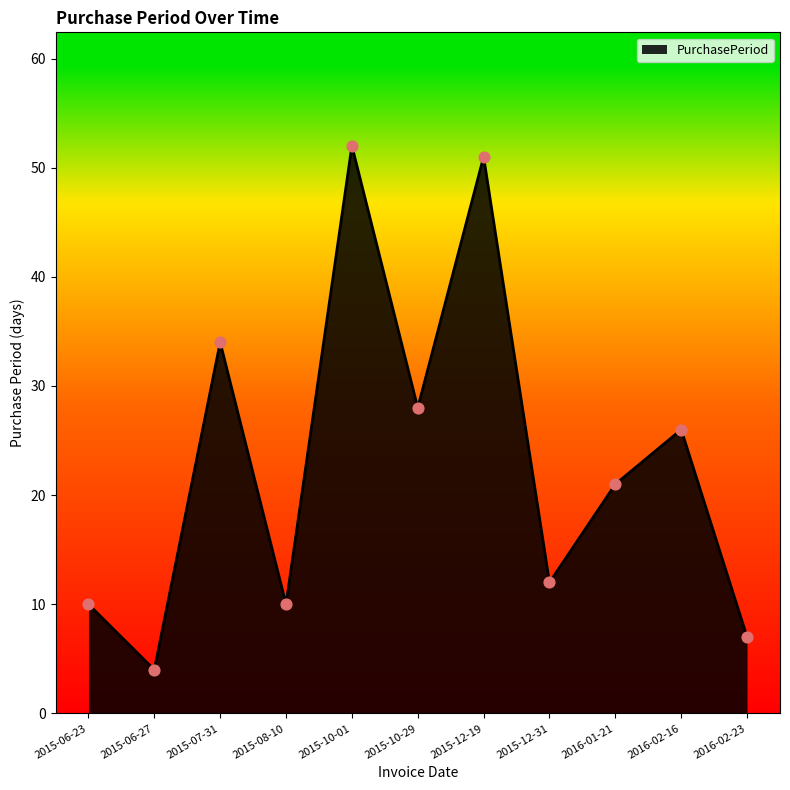

Which has a higher value, 2015-10-29 or 2015-06-27?

2015-10-29